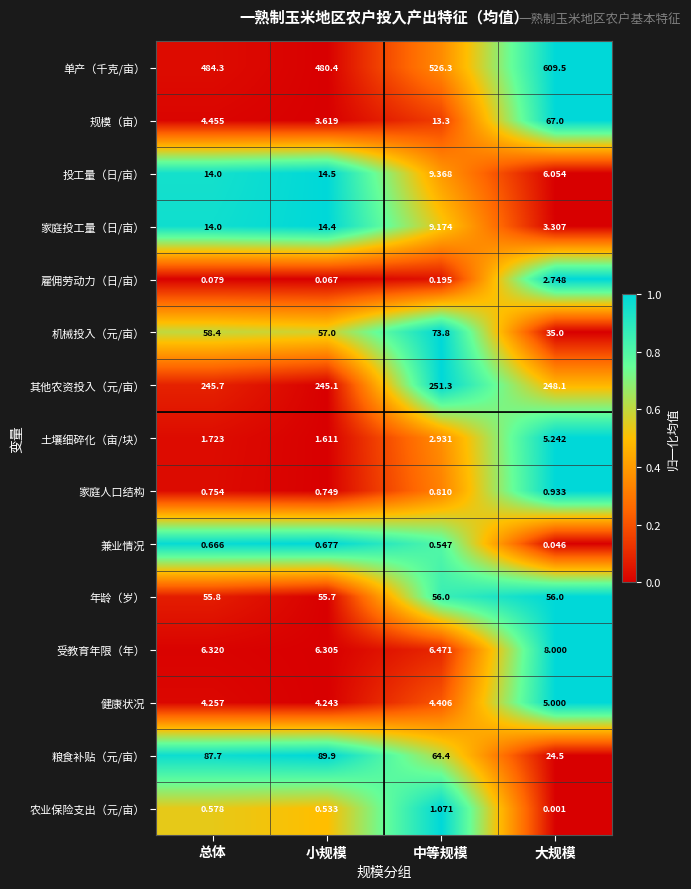

Which category has the lowest value across all series?

大规模